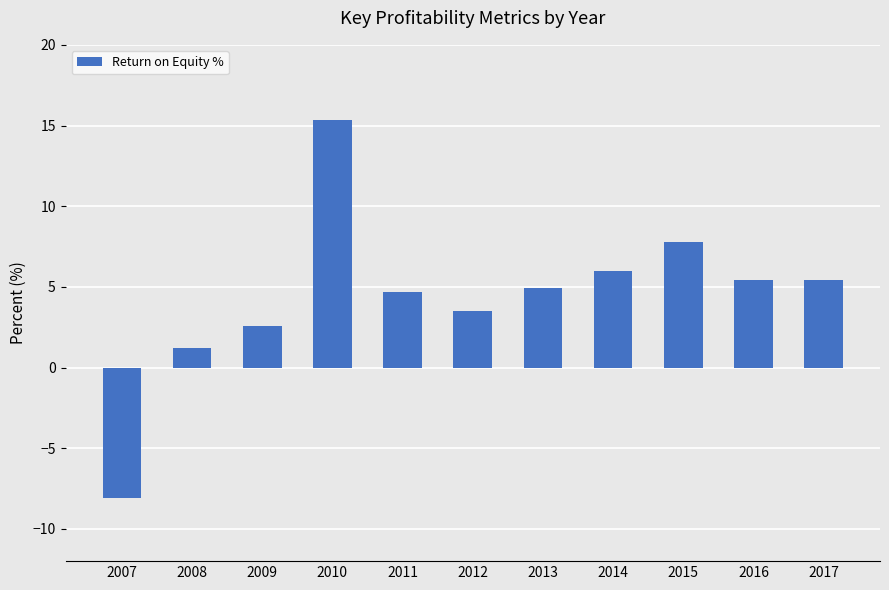

What is the sum of all values?

48.7